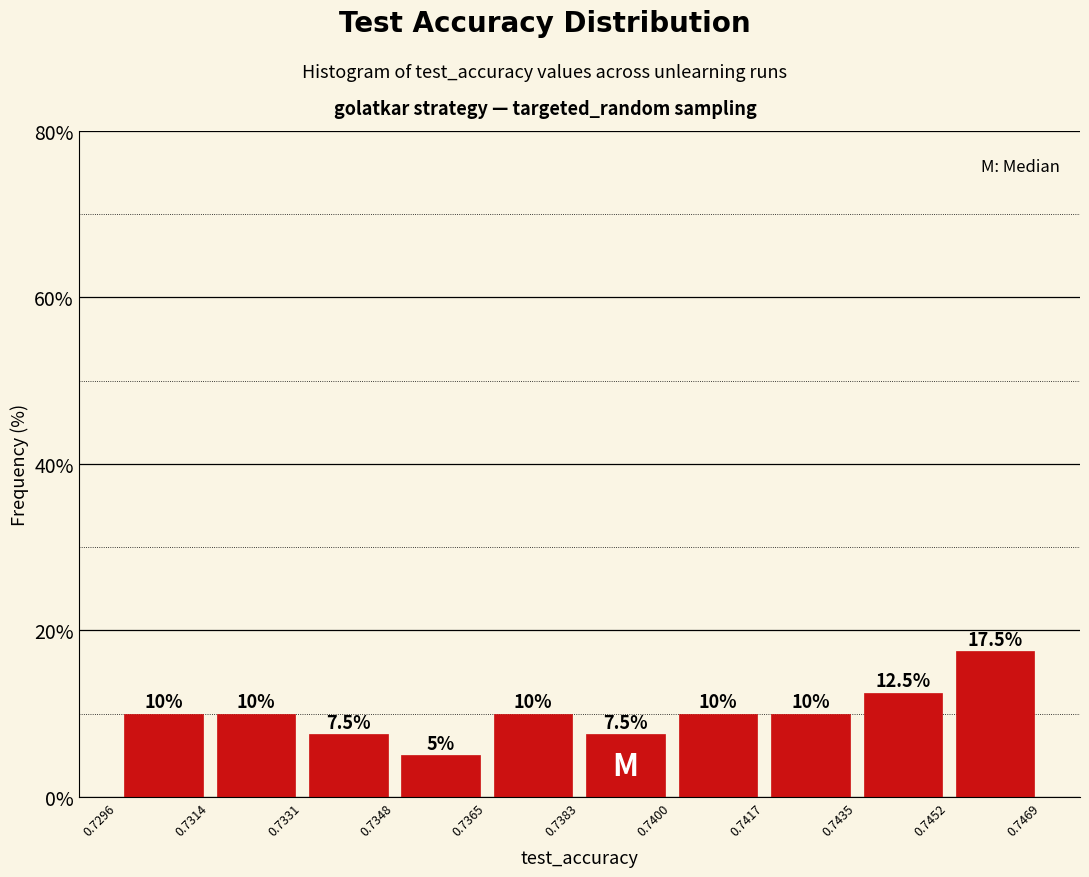

Reading left to right, transcribe this chart: for each bar, give the range it covers on the x-axis and its height.

0.7296 to 0.7314: 10.0
0.7314 to 0.7331: 10.0
0.7331 to 0.7348: 7.5
0.7348 to 0.7365: 5.0
0.7365 to 0.7383: 10.0
0.7383 to 0.7400: 7.5
0.7400 to 0.7417: 10.0
0.7417 to 0.7435: 10.0
0.7435 to 0.7452: 12.5
0.7452 to 0.7469: 17.5